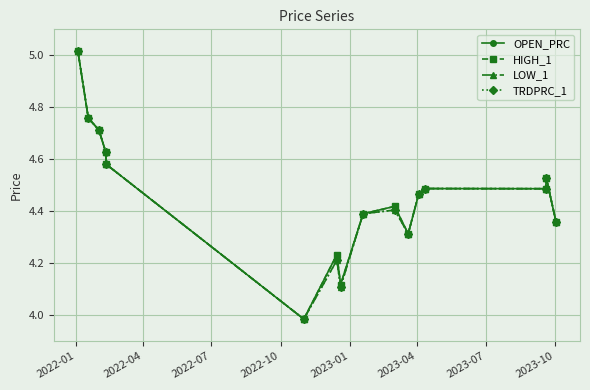

How many interior local peaks does the TRDPRC_1 series have?

4